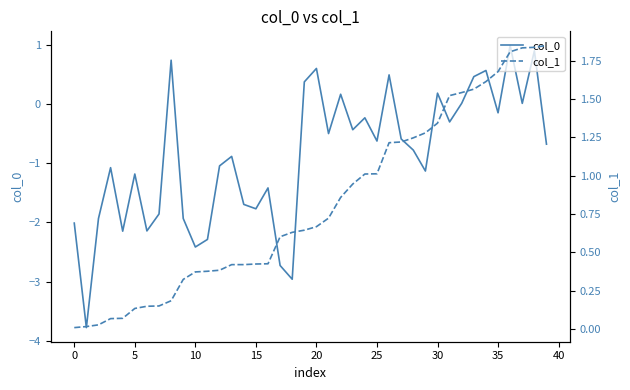

What is the label of the 16th point from the left?

15